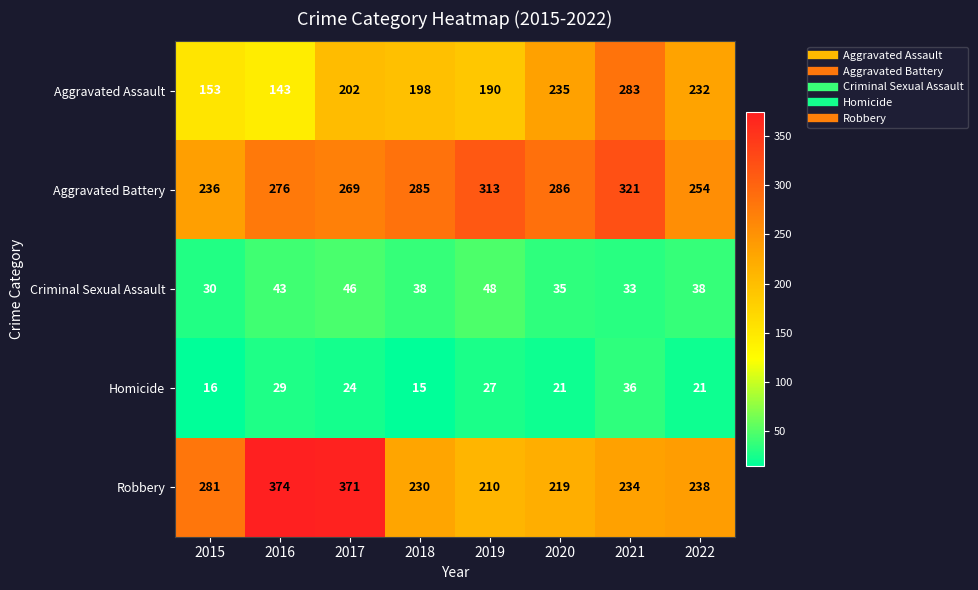

What is the difference between the maximum and second lowest values in the Aggravated Assault series?

130